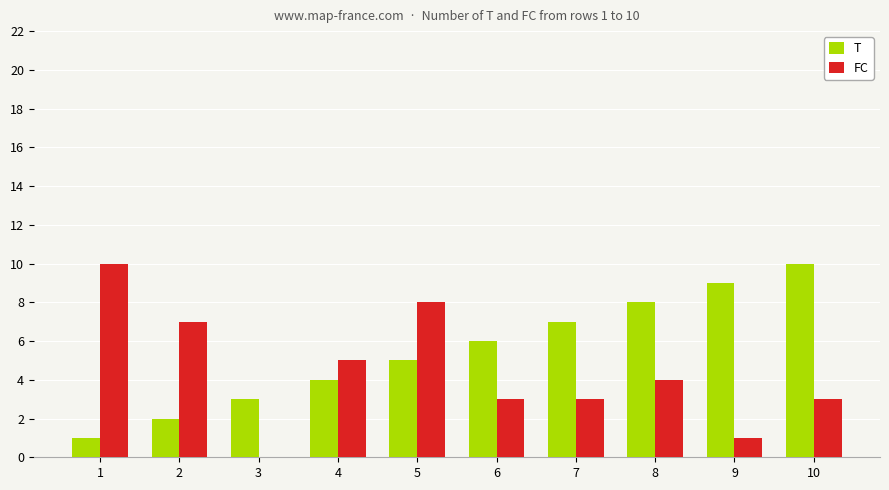

Is it true that FC equals 6 at 8?

False